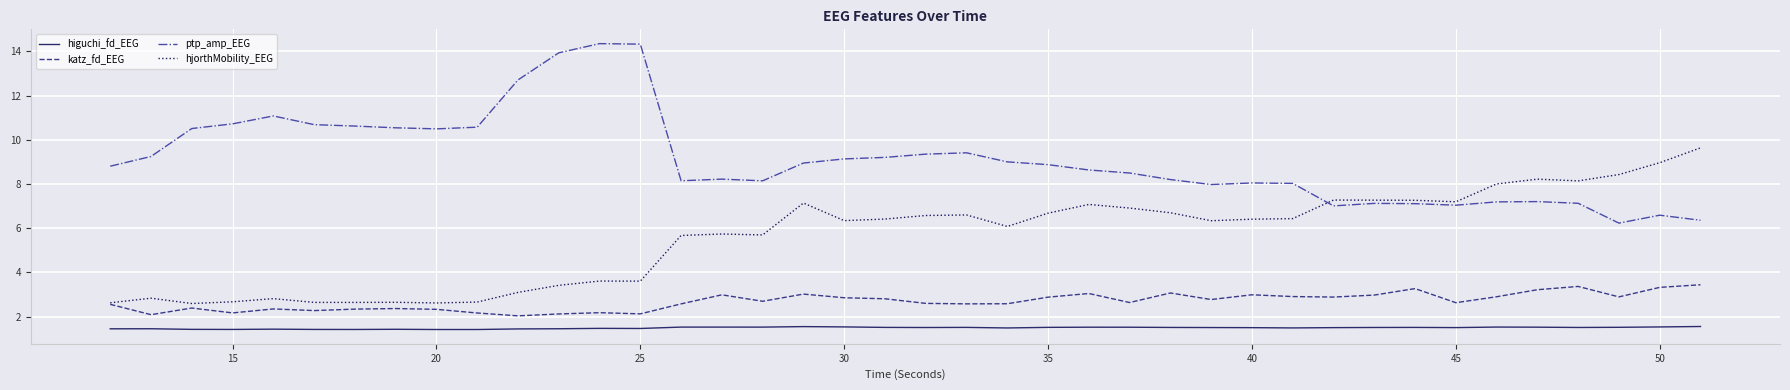

Rank the series by their average value, from lowest to highest.

higuchi_fd_EEG, katz_fd_EEG, hjorthMobility_EEG, ptp_amp_EEG